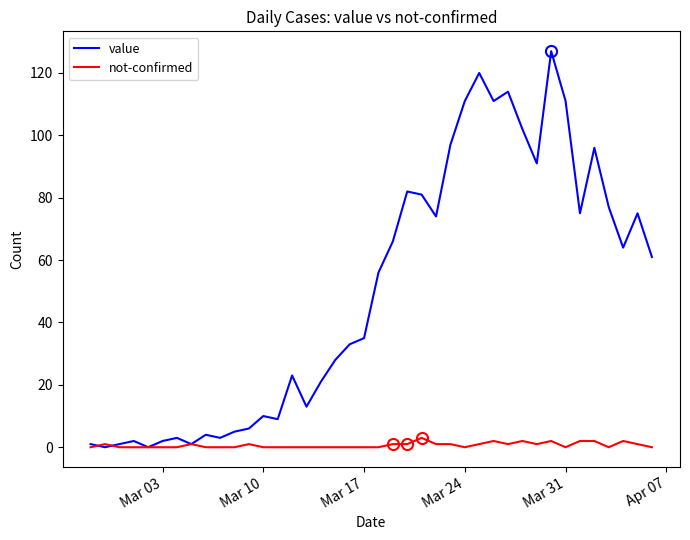

Which series has the largest total across all categories?

value